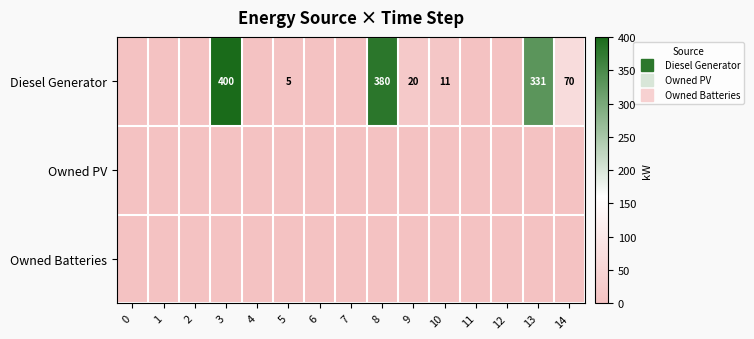

Reading left to right, transcribe all the data shown in this chart.

row_0: 0	0	0	400	0	5	0	0	380	20	11	0	0	331	70
row_1: 0	0	0	0	0	0	0	0	0	0	0	0	0	0	0
row_2: 0	0	0	0	0	0	0	0	0	0	0	0	0	0	0